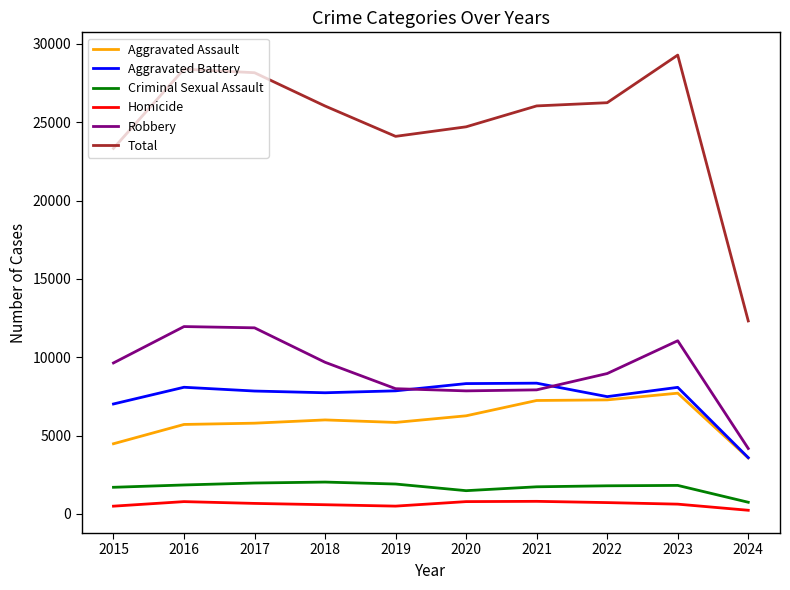

What is the minimum value shown in the chart?

234